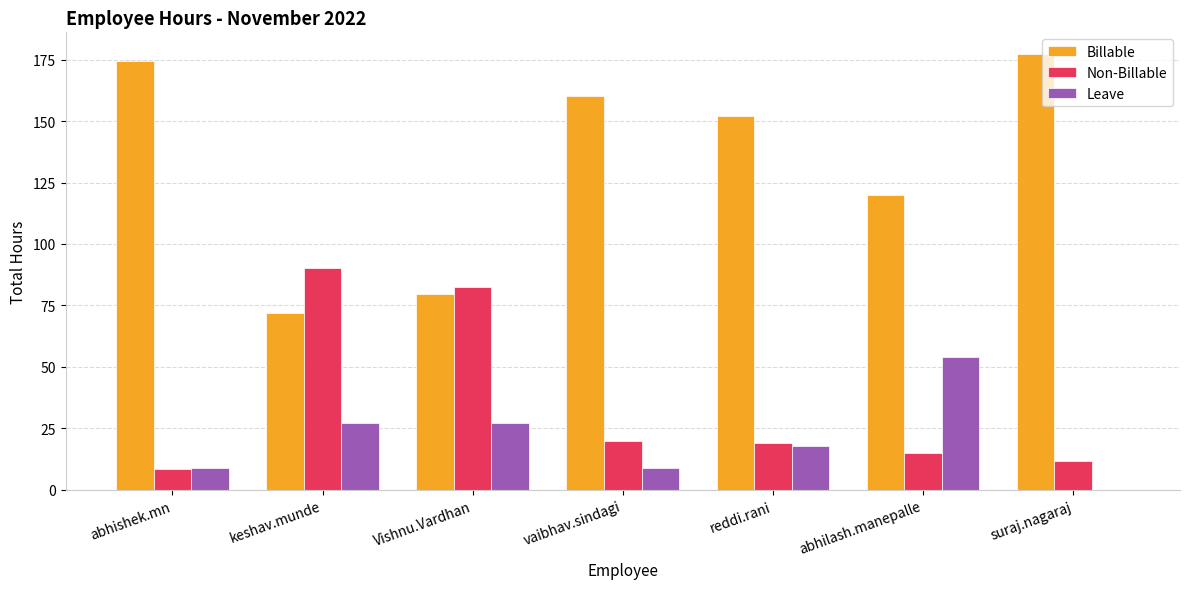

What is the greatest value displayed?

177.2